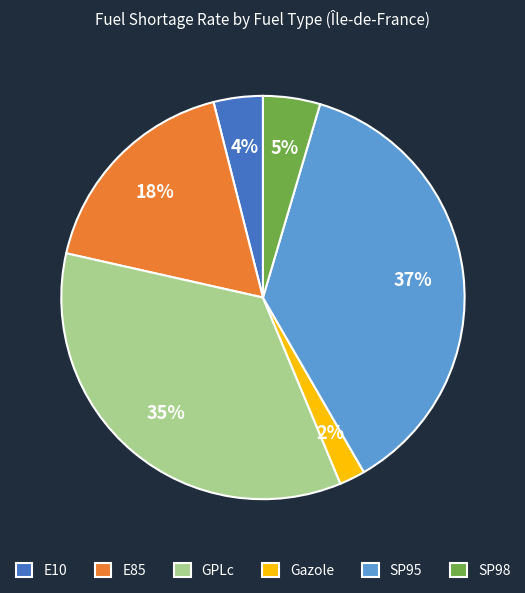

Does Gazole account for over 50% of the chart?

No